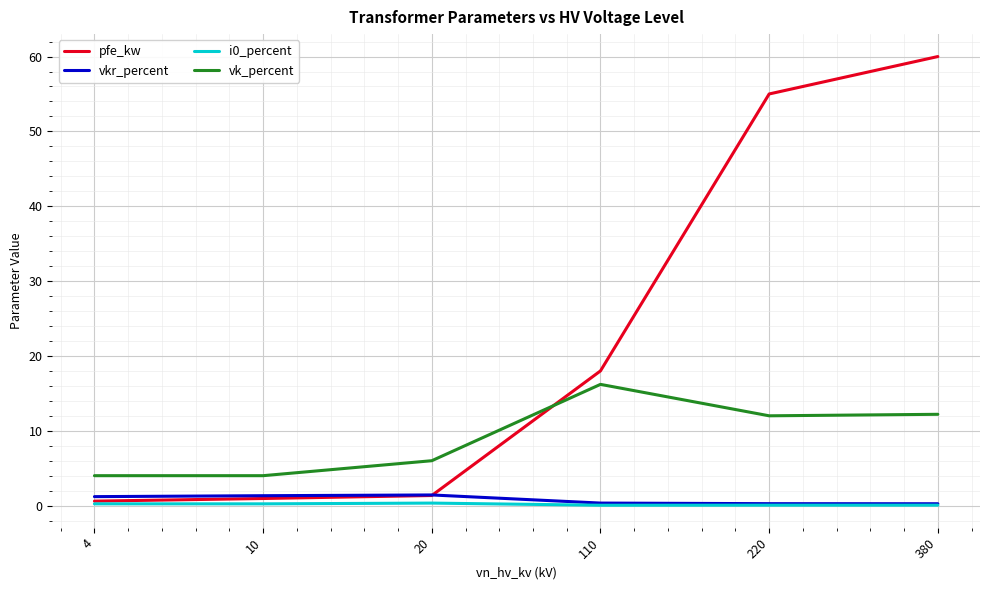

What is the maximum value shown in the chart?

60.0